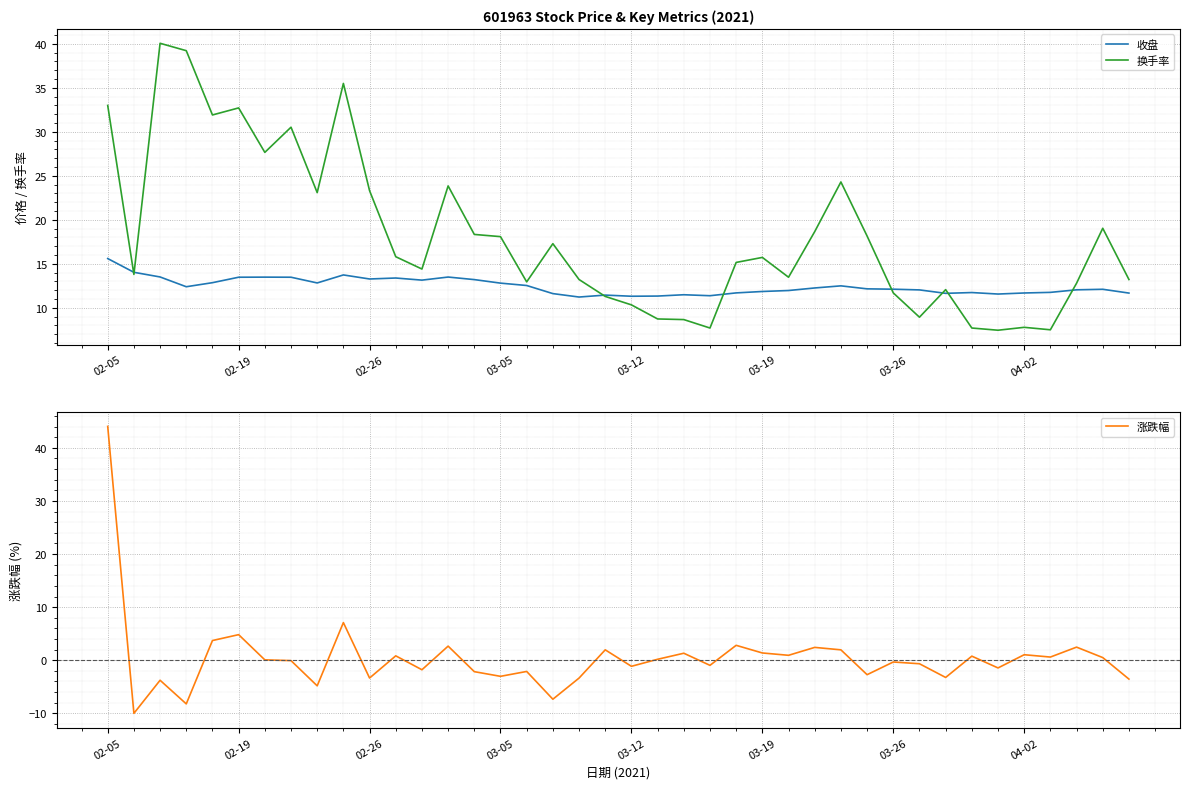

True or false: 涨跌幅 and 收盘 cross at least once.

True